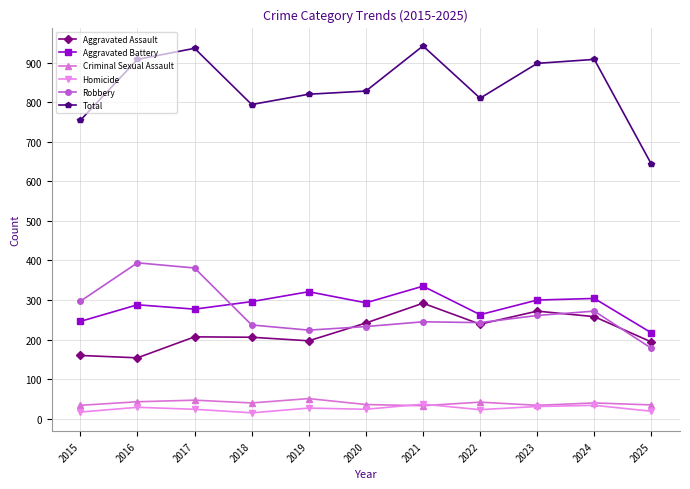

What is the sum of all Homicide values?

280